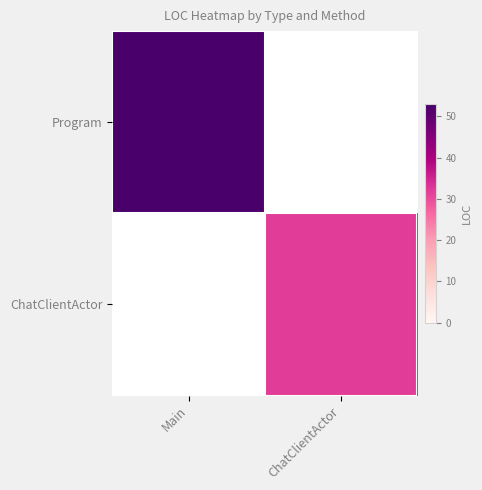

List the labels in order of ChatClientActor value, smallest first.

Main, ChatClientActor